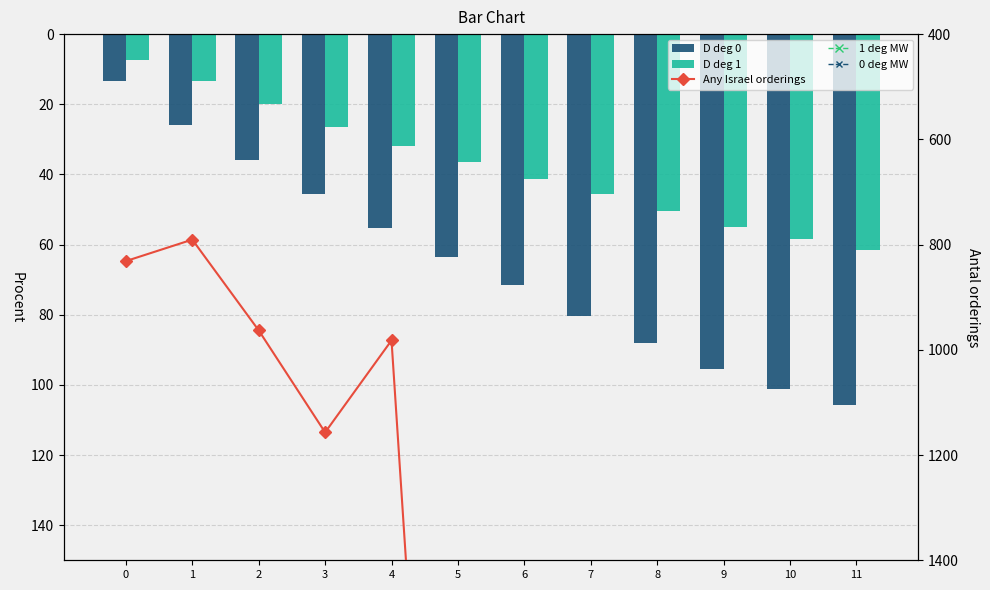

How many distinct data groups are displayed?

5